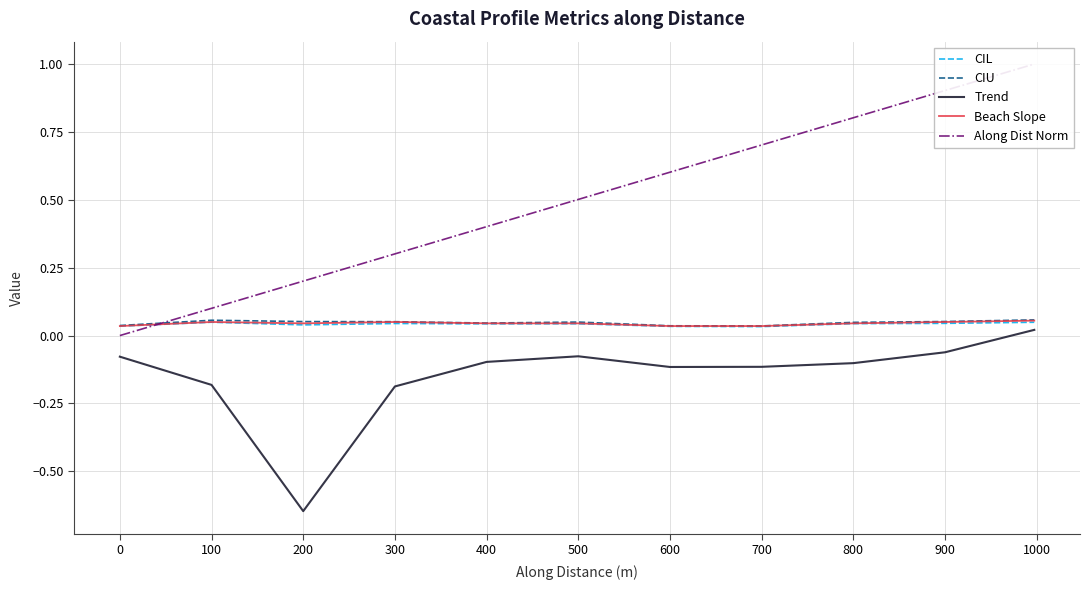

How many series are shown in this chart?

5